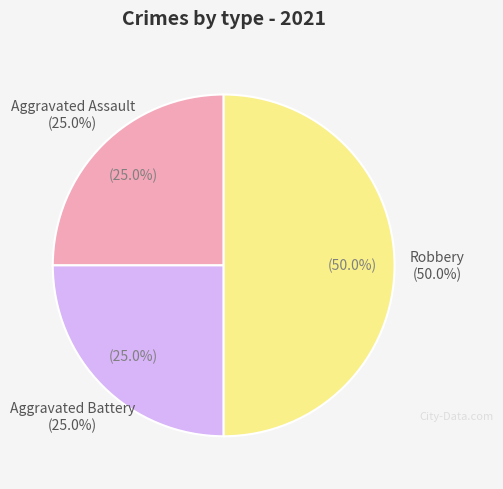

Approximately how many times larger is the value at Robbery compared to Aggravated Assault?

2.0